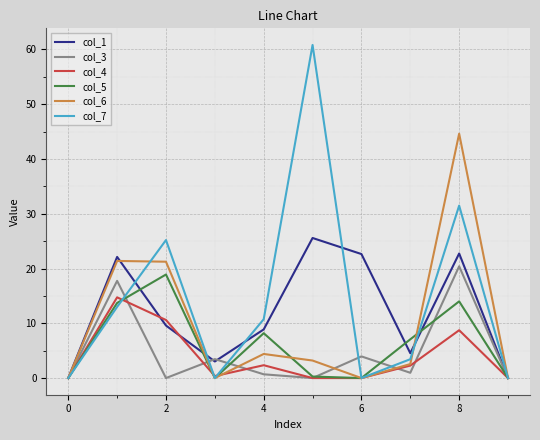

Which series has the widest spread of values?

col_7